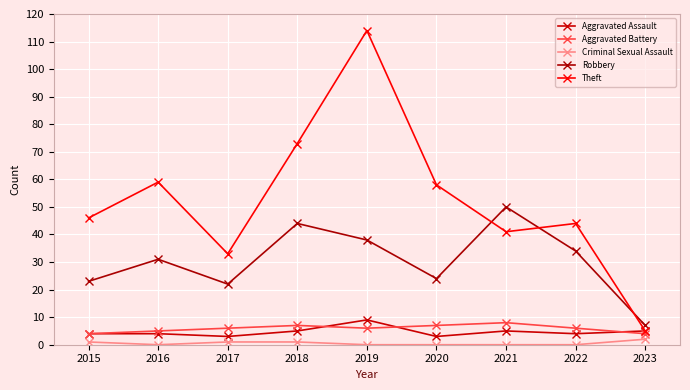

True or false: Robbery has a value of 38 at 2019.

True